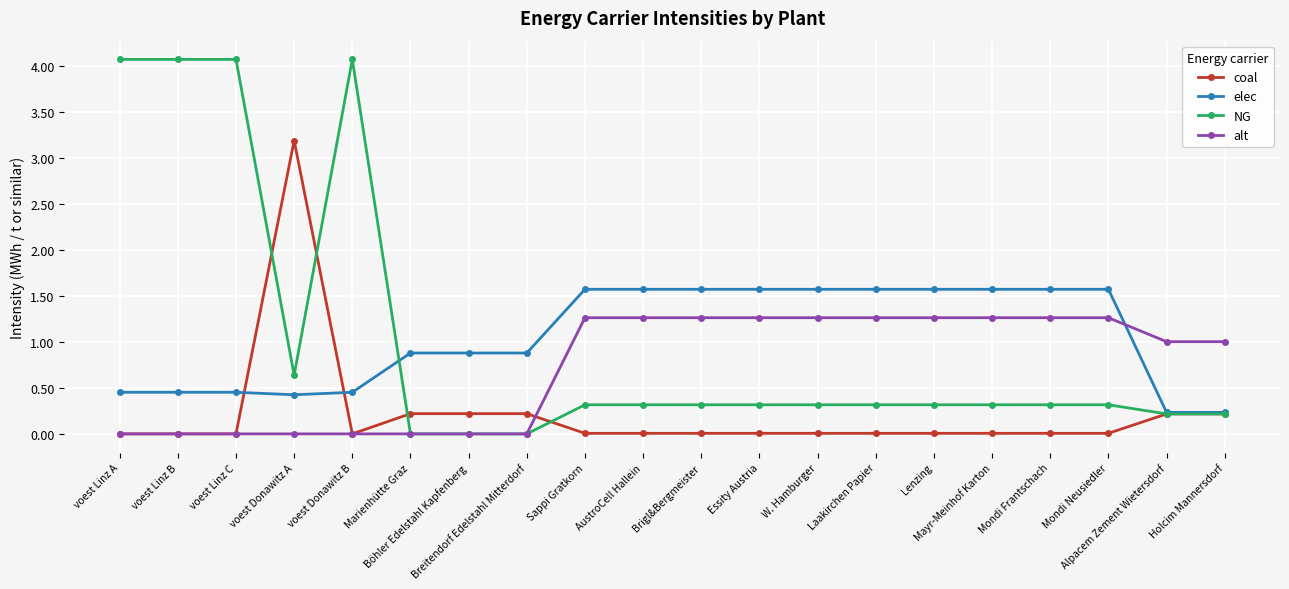

Is it true that alt equals 0.0 at voest Donawitz A?

True